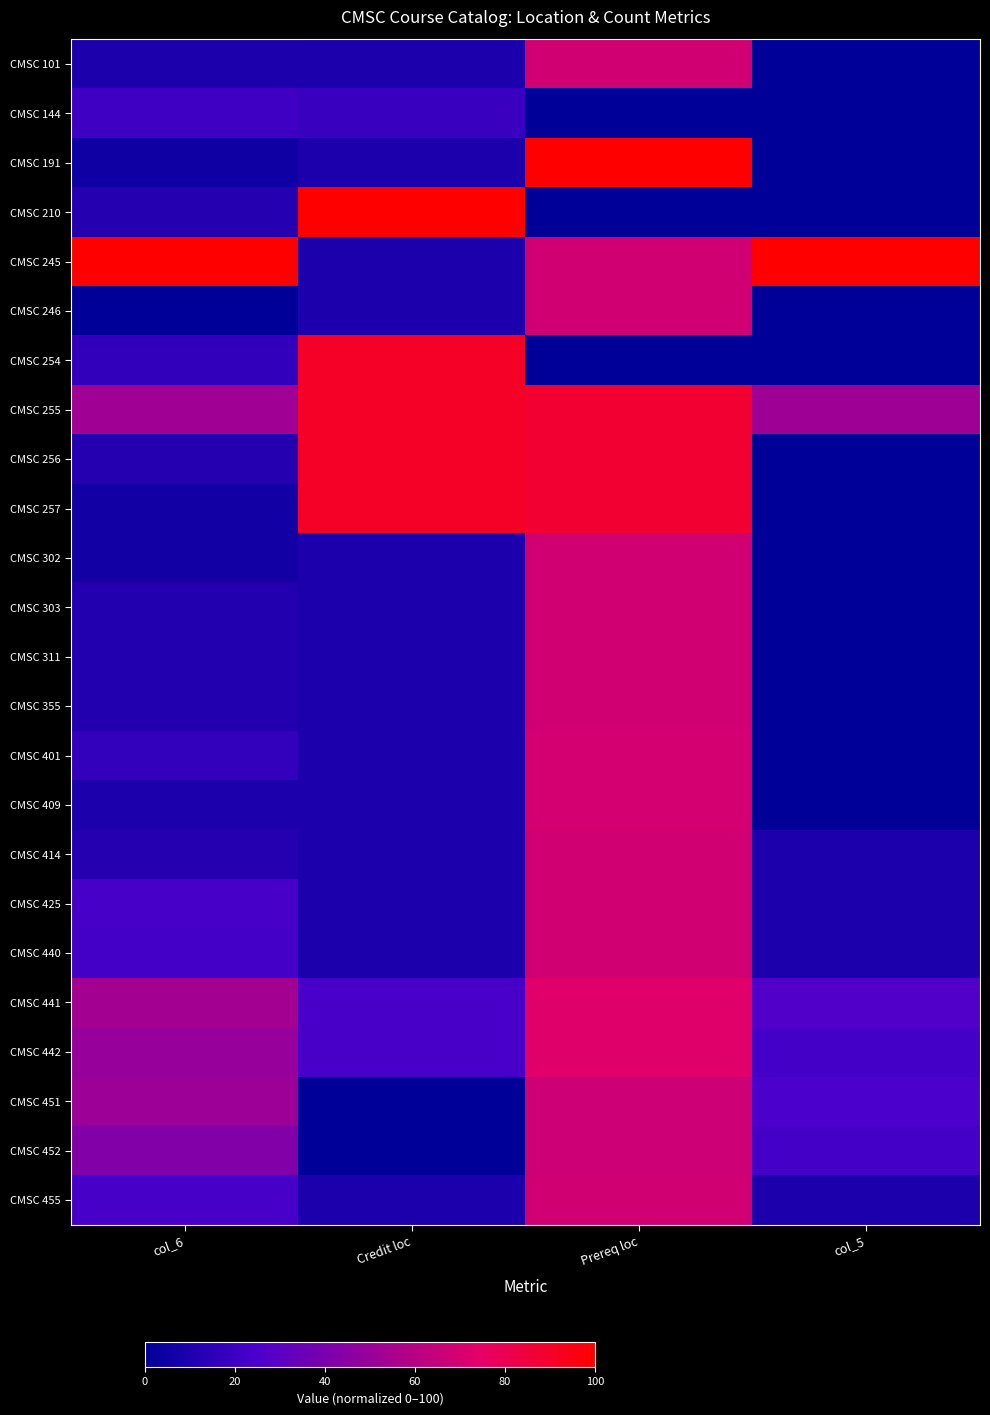

What is the maximum value shown in the chart?

100.0